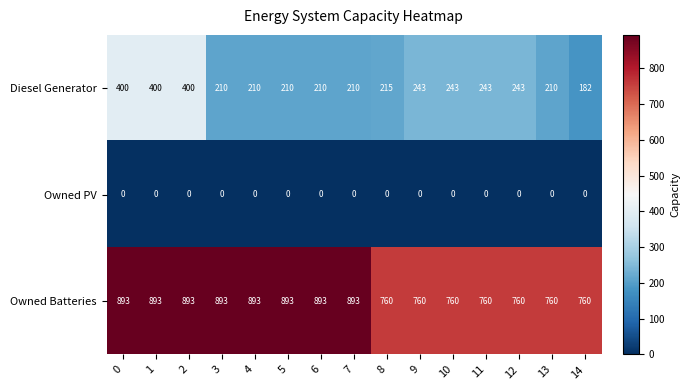

True or false: Owned PV has a value of 0 at 7.

True